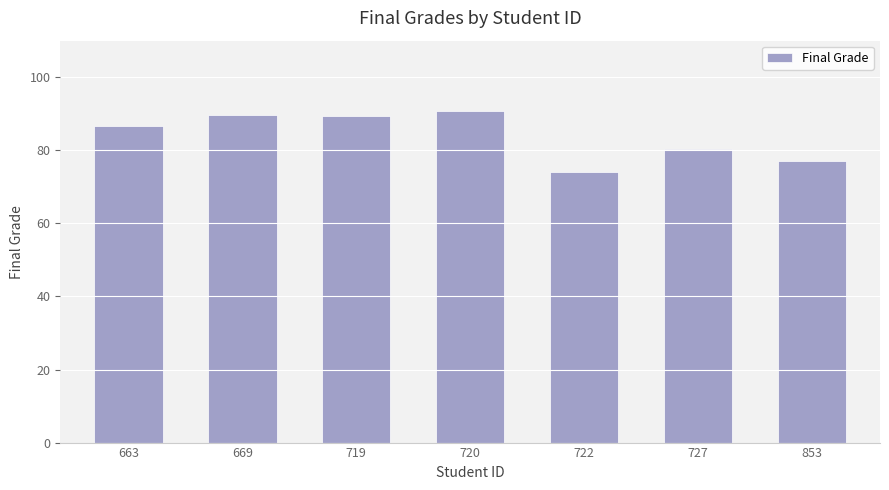

Where is the data nearest to the value 82?

727